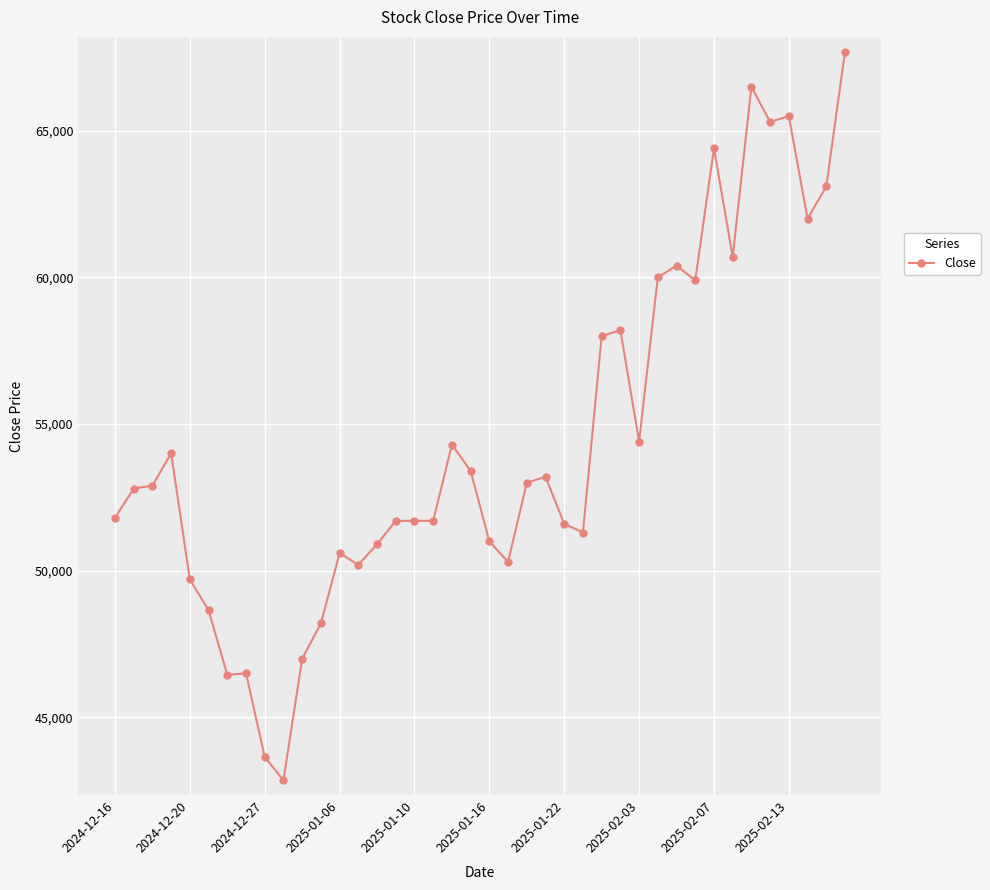

What is the average value?

54388